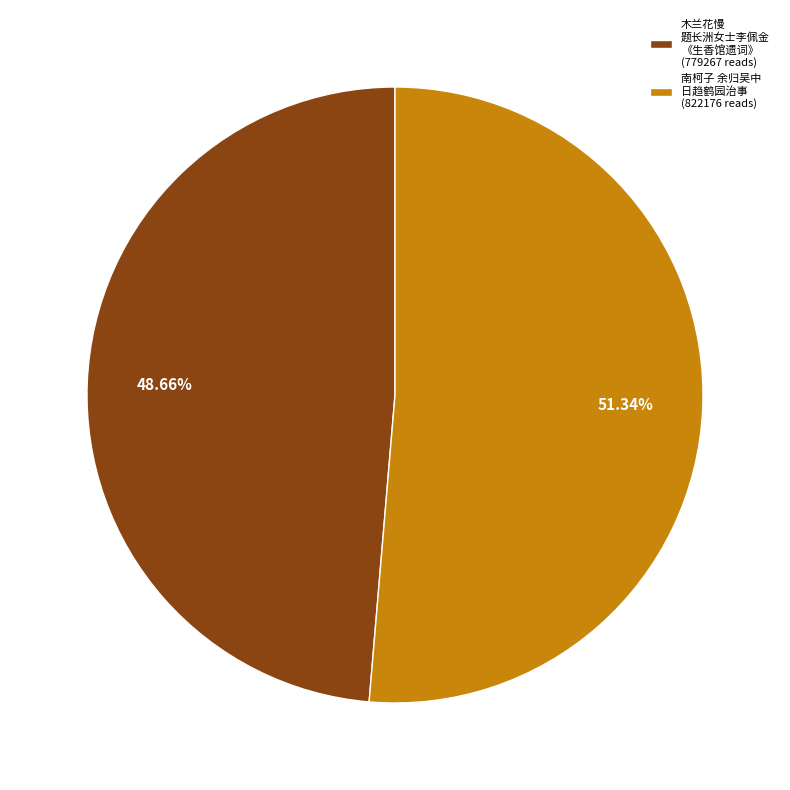

Which category accounts for the majority?

南柯子 余归吴中 日趋鹤园治事 (822176 reads)